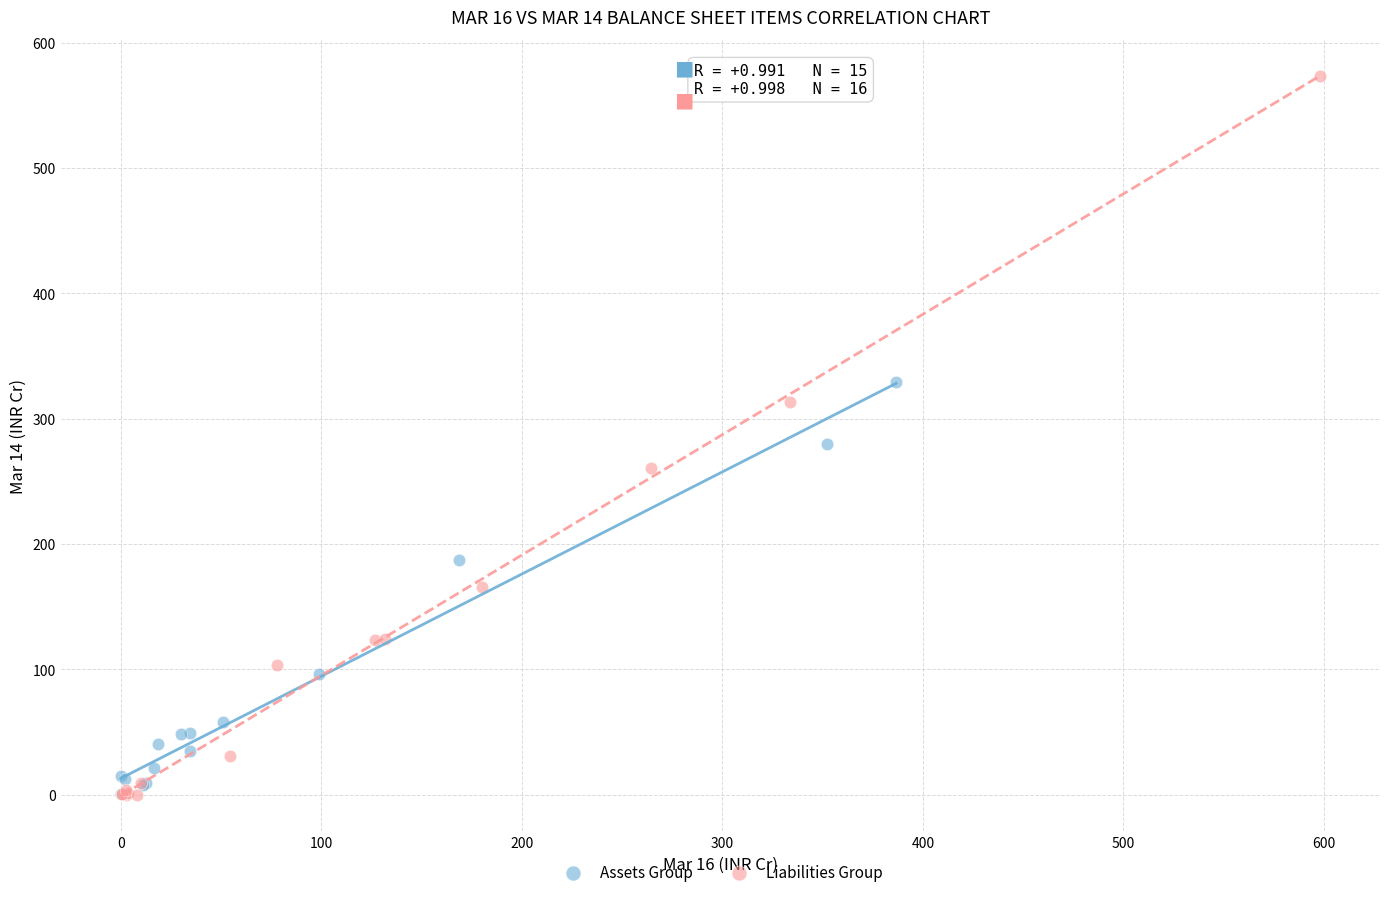

Which series has the largest Y range (max minus min)?

Liabilities Group